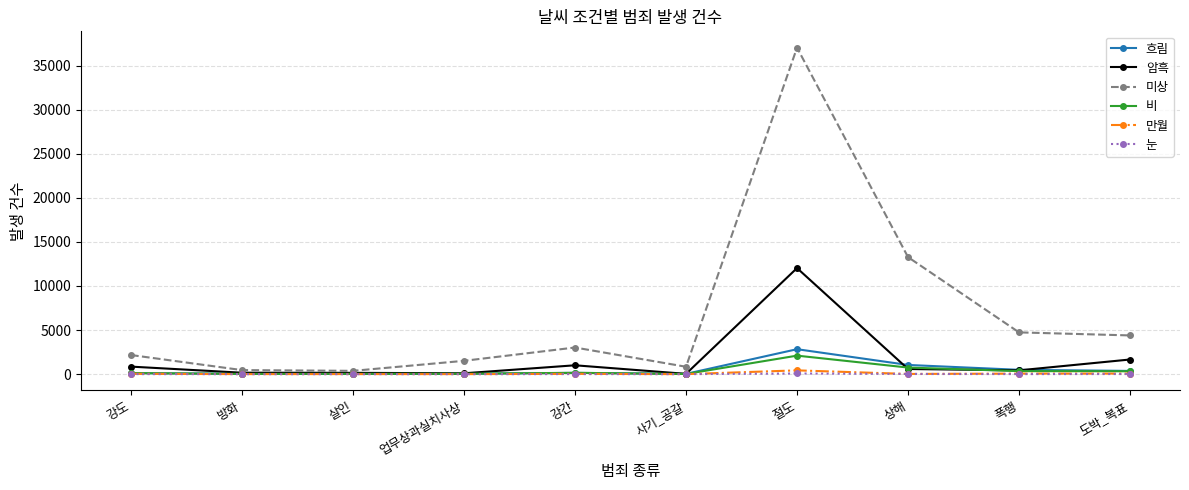

The value of 눈 at 업무상과실치사상 is 1. True or false?

True